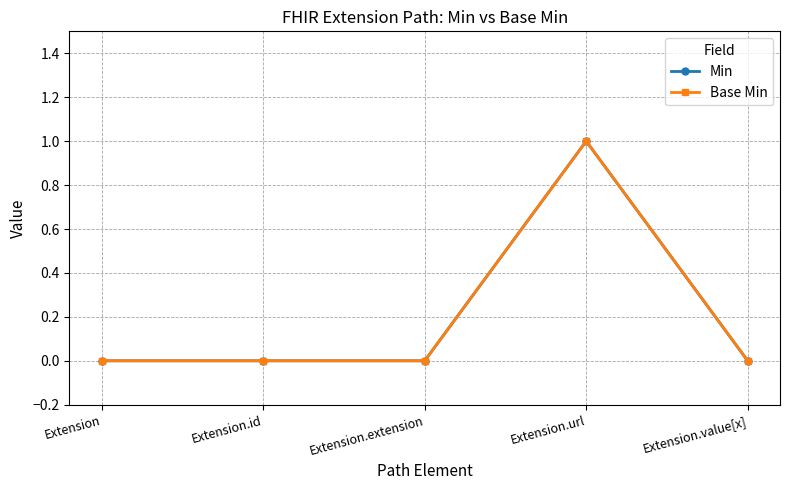

What is the label of the 1st point from the left?

Extension